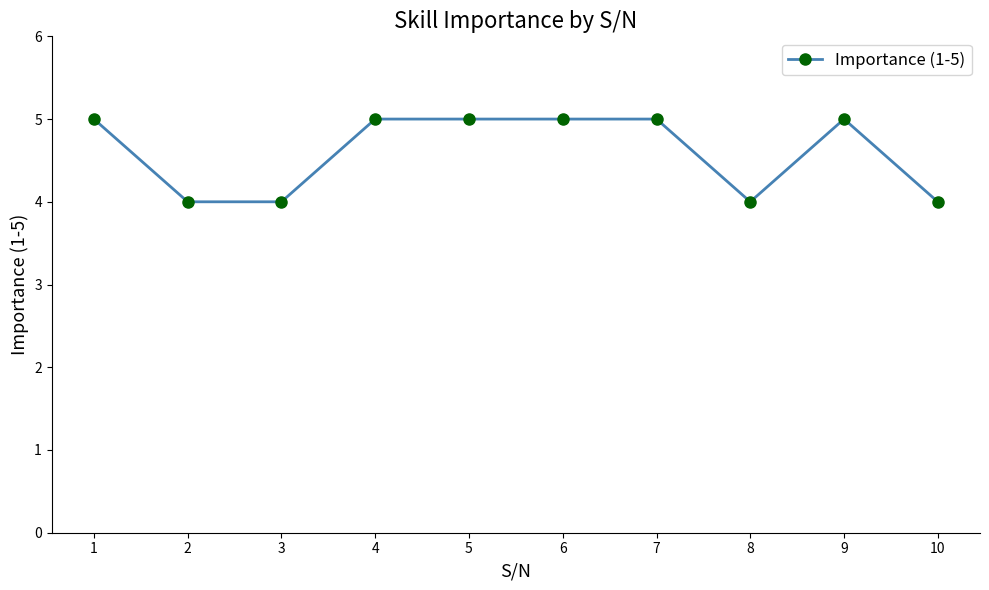

How many lines are shown in the chart?

1